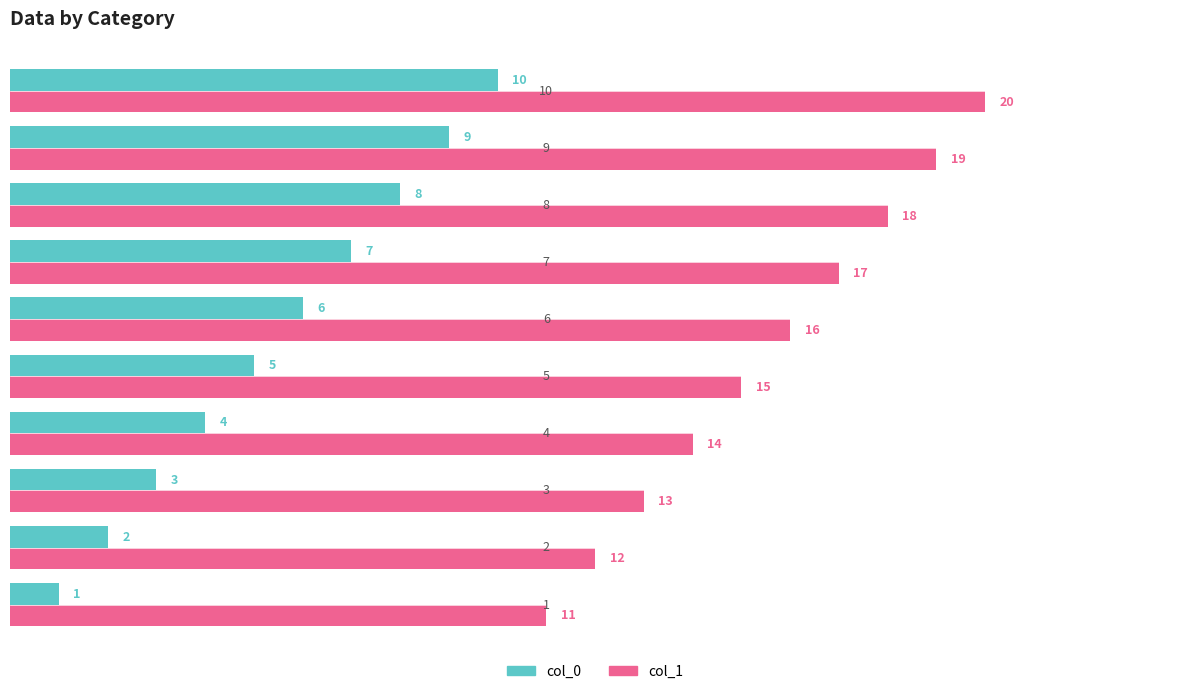

Count the col_1 values in the range 13 to 18.

6